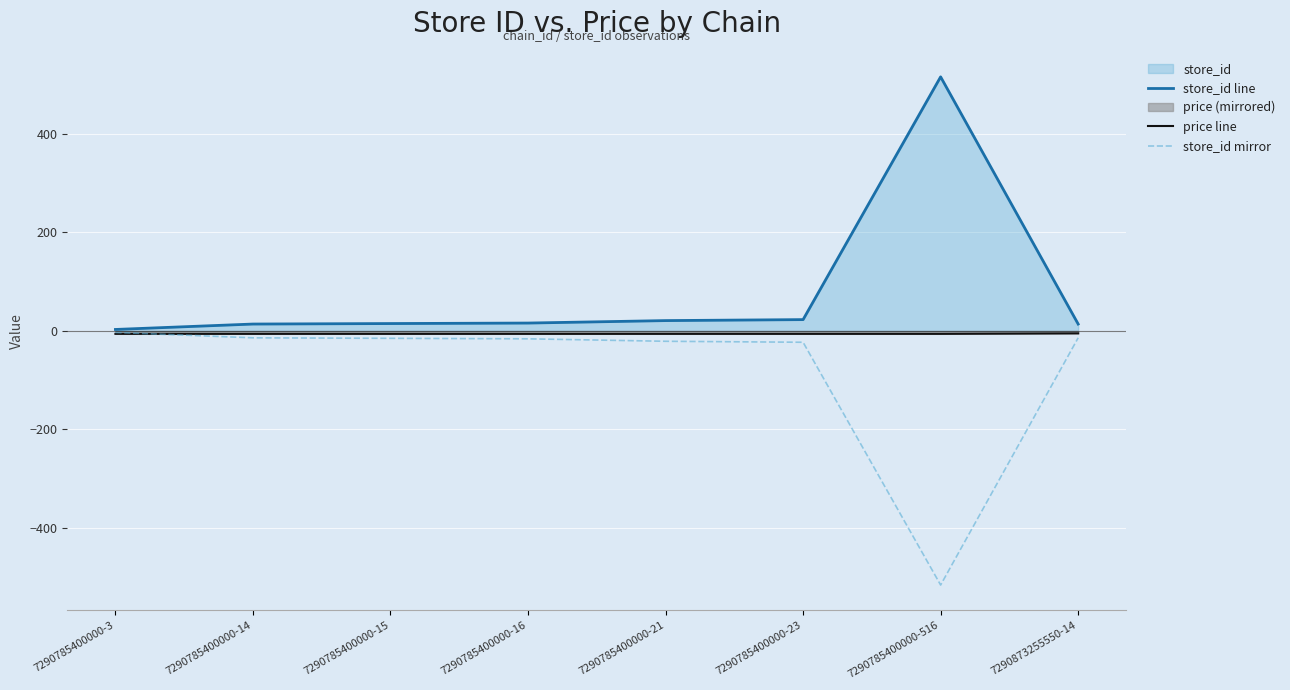

How many distinct data groups are displayed?

3